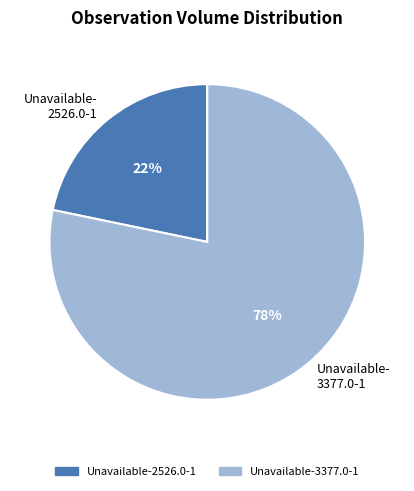

What is the smallest slice in the pie chart?

Unavailable-2526.0-1